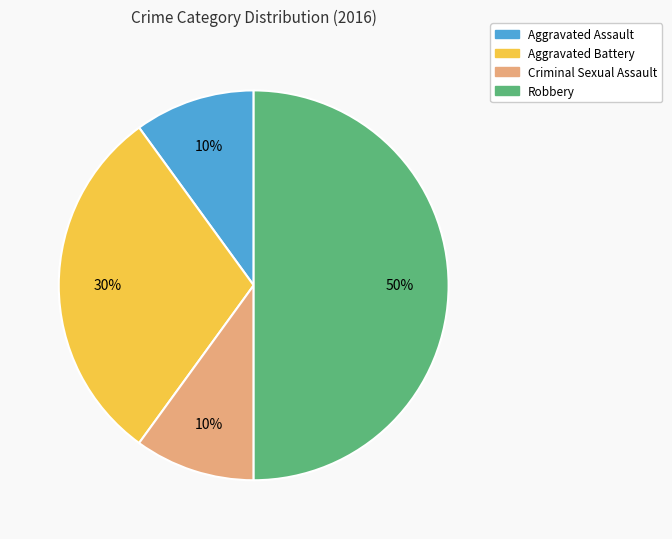

Which has a higher value, Aggravated Battery or Criminal Sexual Assault?

Aggravated Battery